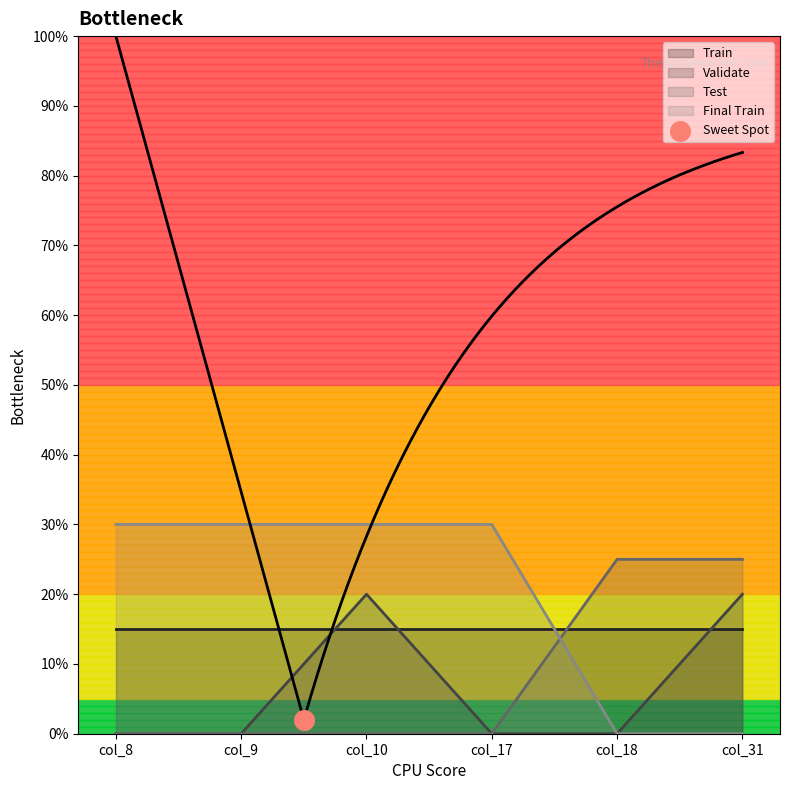

Is the value of Test at col_31 greater than the value of Final Train at col_17?

No